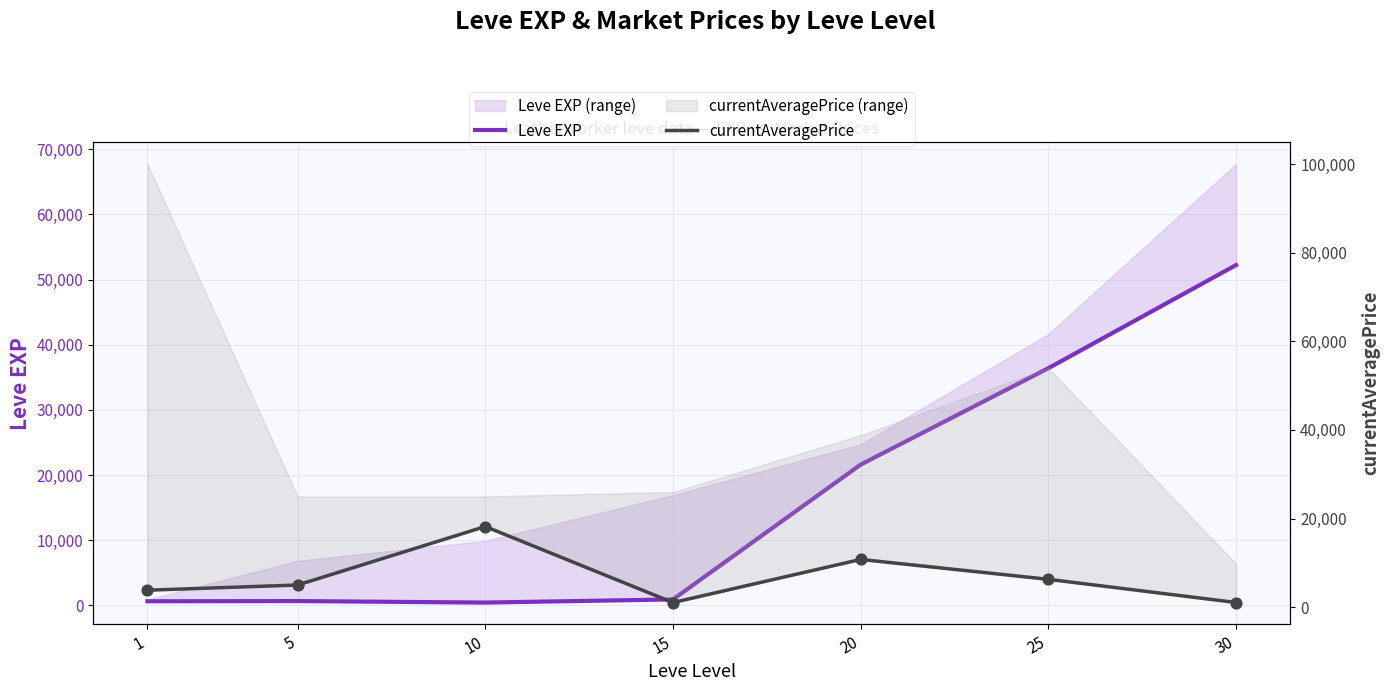

At which category is the sum across all series the highest?

30